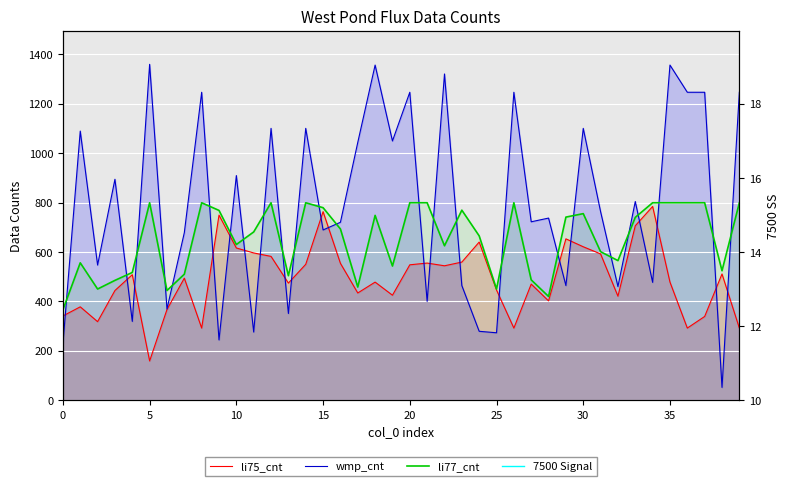

Rank the series by their maximum value, from lowest to highest.

li75_cnt, li77_cnt, 7500 Signal, wmp_cnt